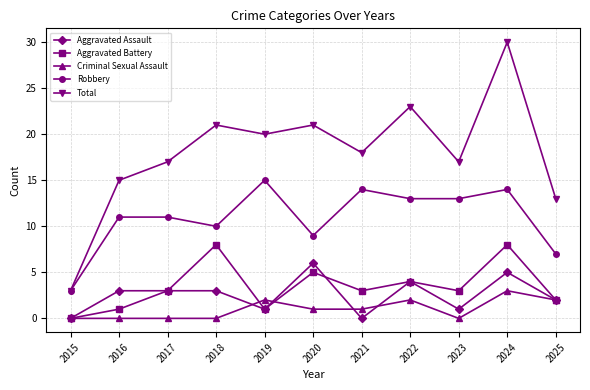

Count the number of data series in this chart.

5